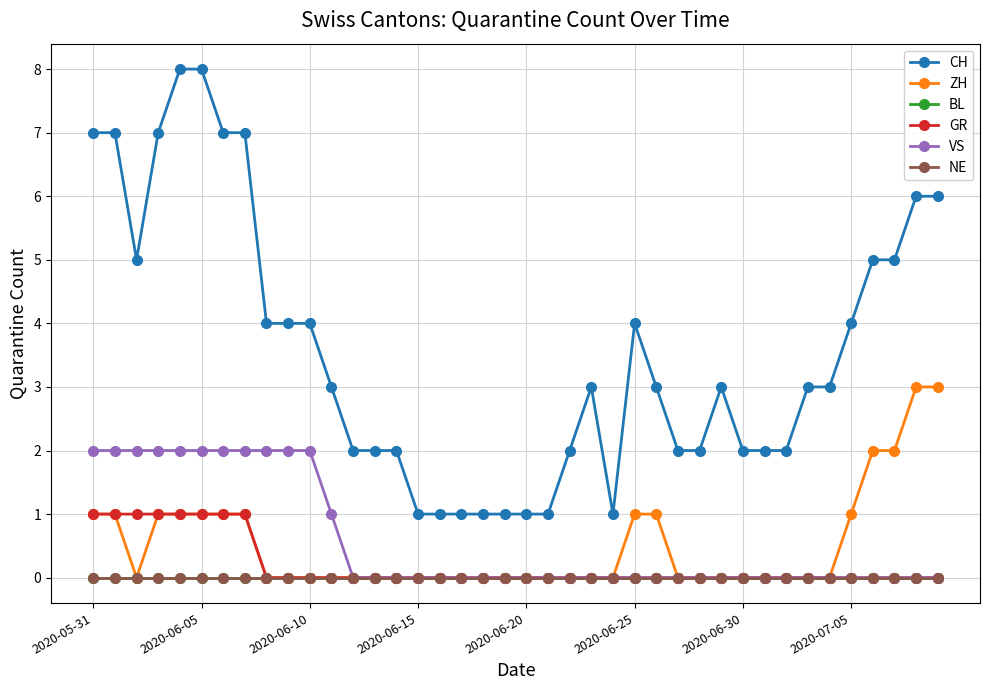

What is the greatest value displayed?

8